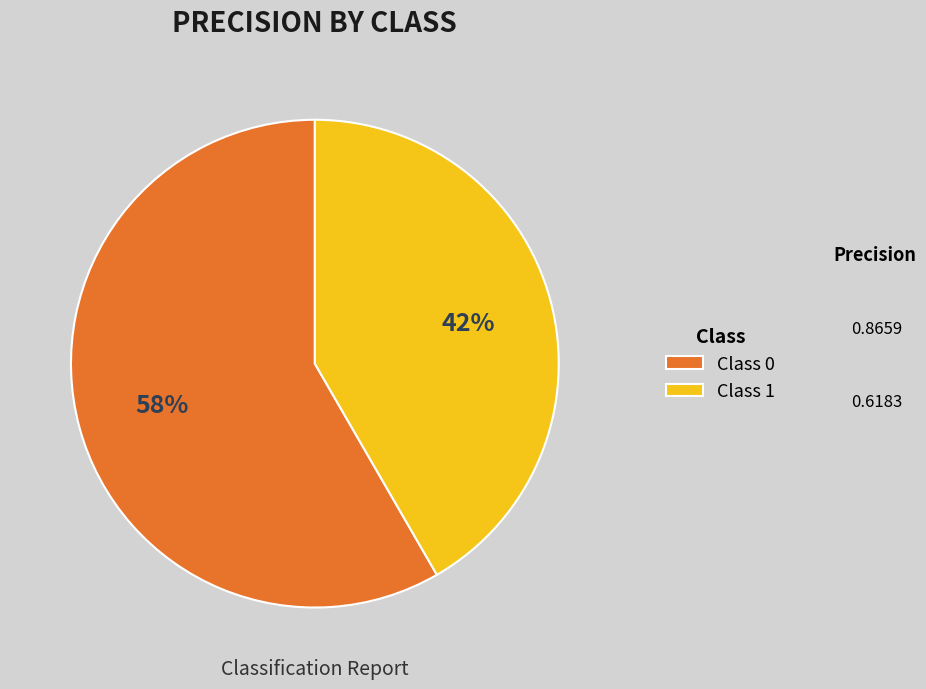

How many segments does this pie chart have?

2